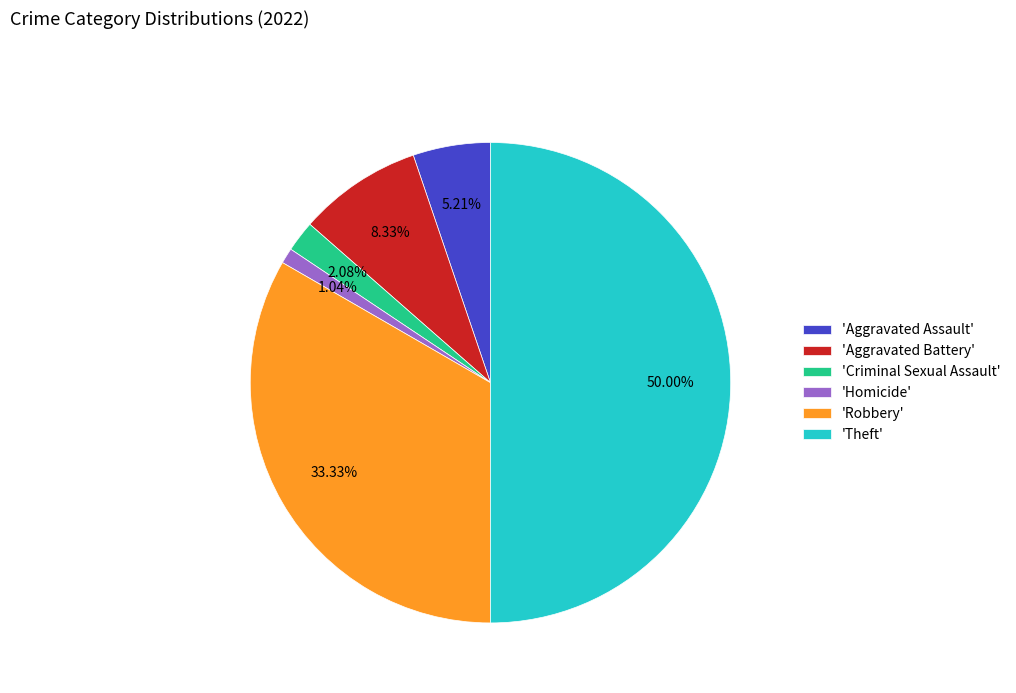

To the nearest percent, what is the difference between the largest and smallest slice percentages?

49%